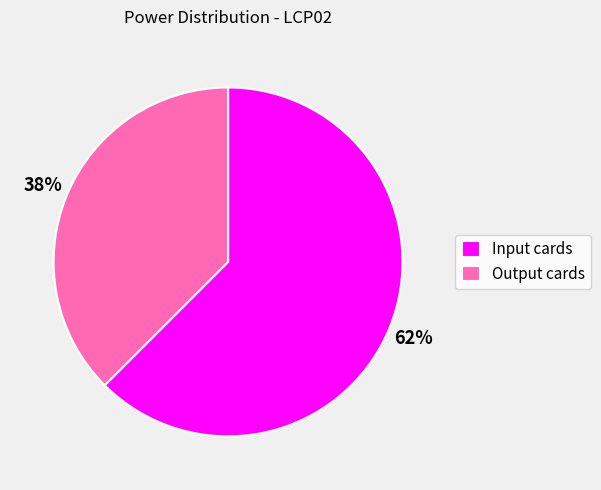

Between Input cards and Output cards, which is larger?

Input cards